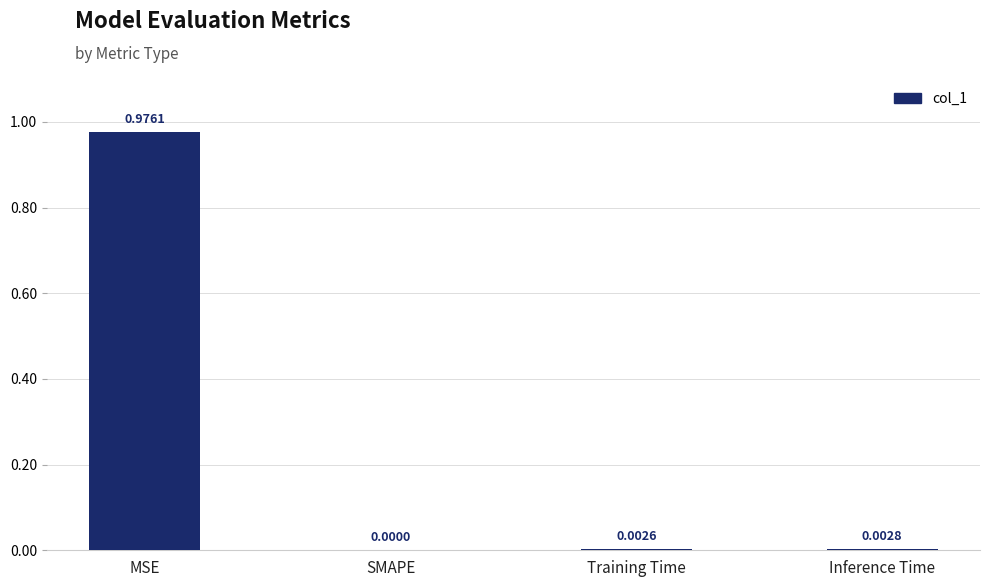

What is the change in value from MSE to SMAPE?

-1.0